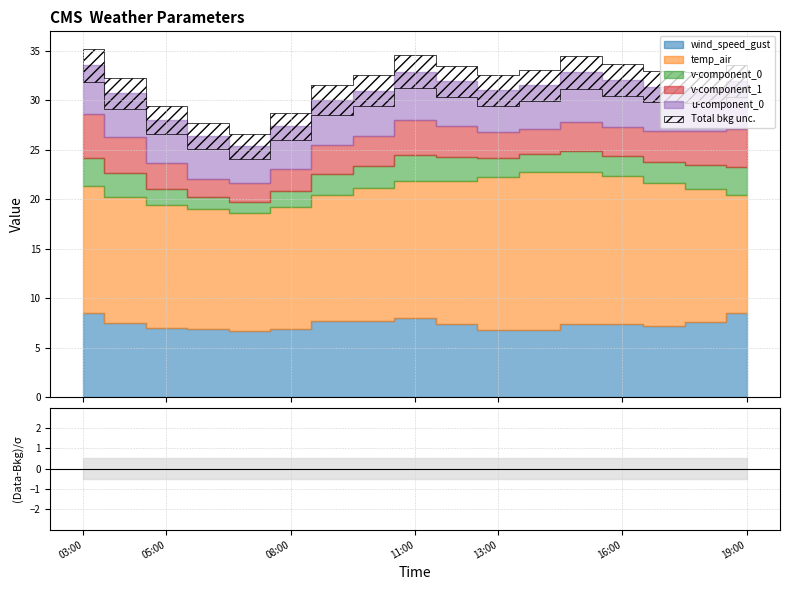

Where is the first local maximum for v-component_0?

2021-09-25 11:00